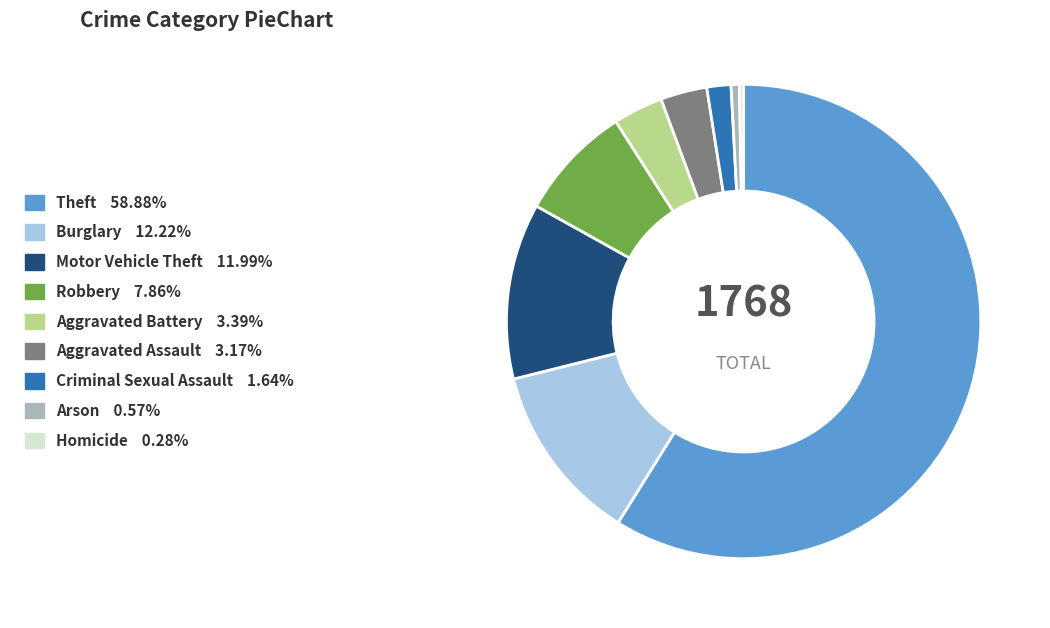

How many slices are in this pie chart?

9